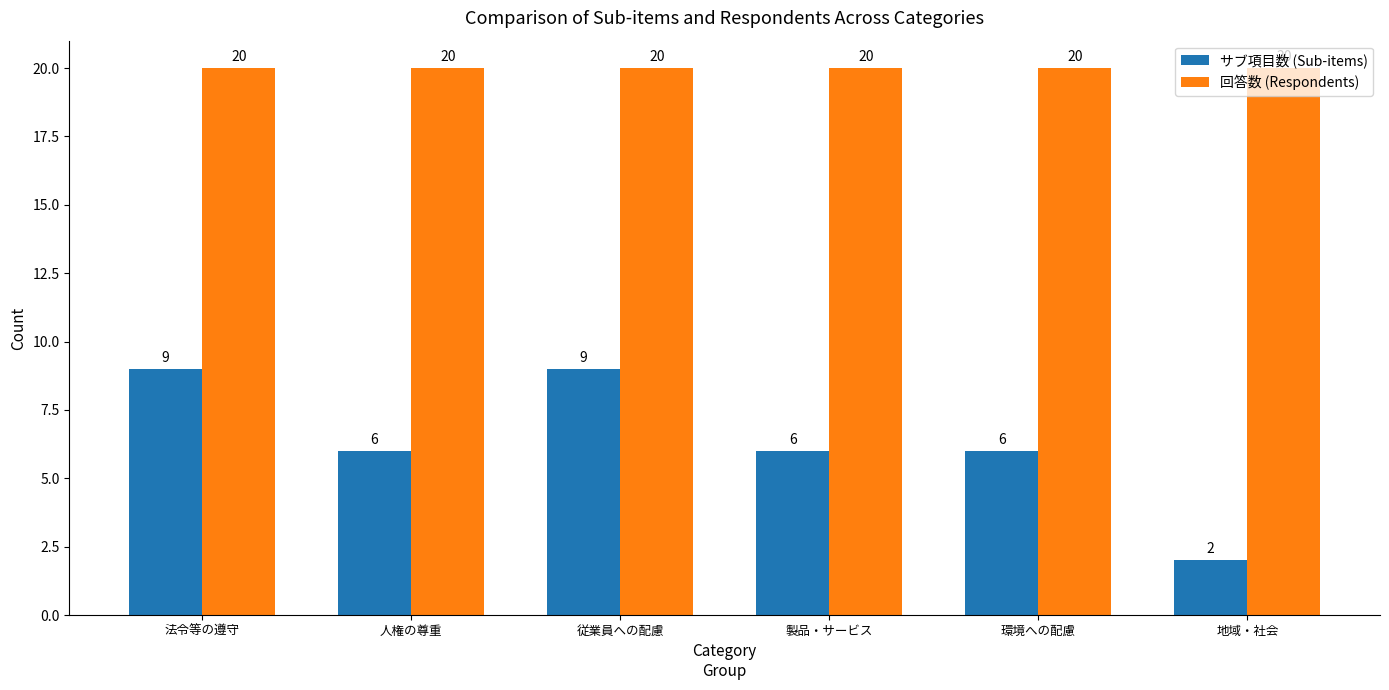

What value does the サブ項目数 (Sub-items) series have at 製品・サービス?

6